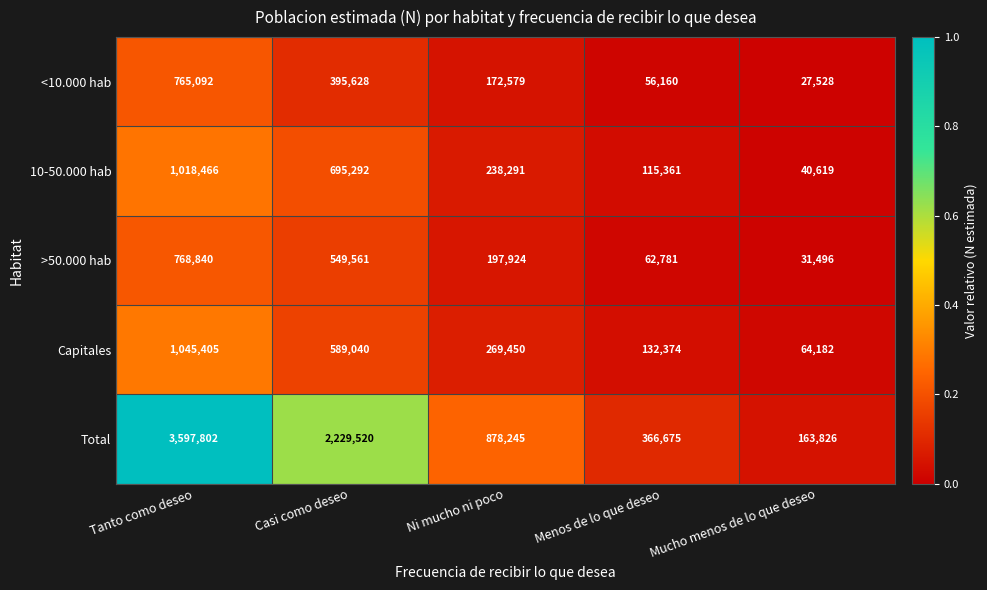

What is the total value across all series at Mucho menos de lo que deseo?

327651